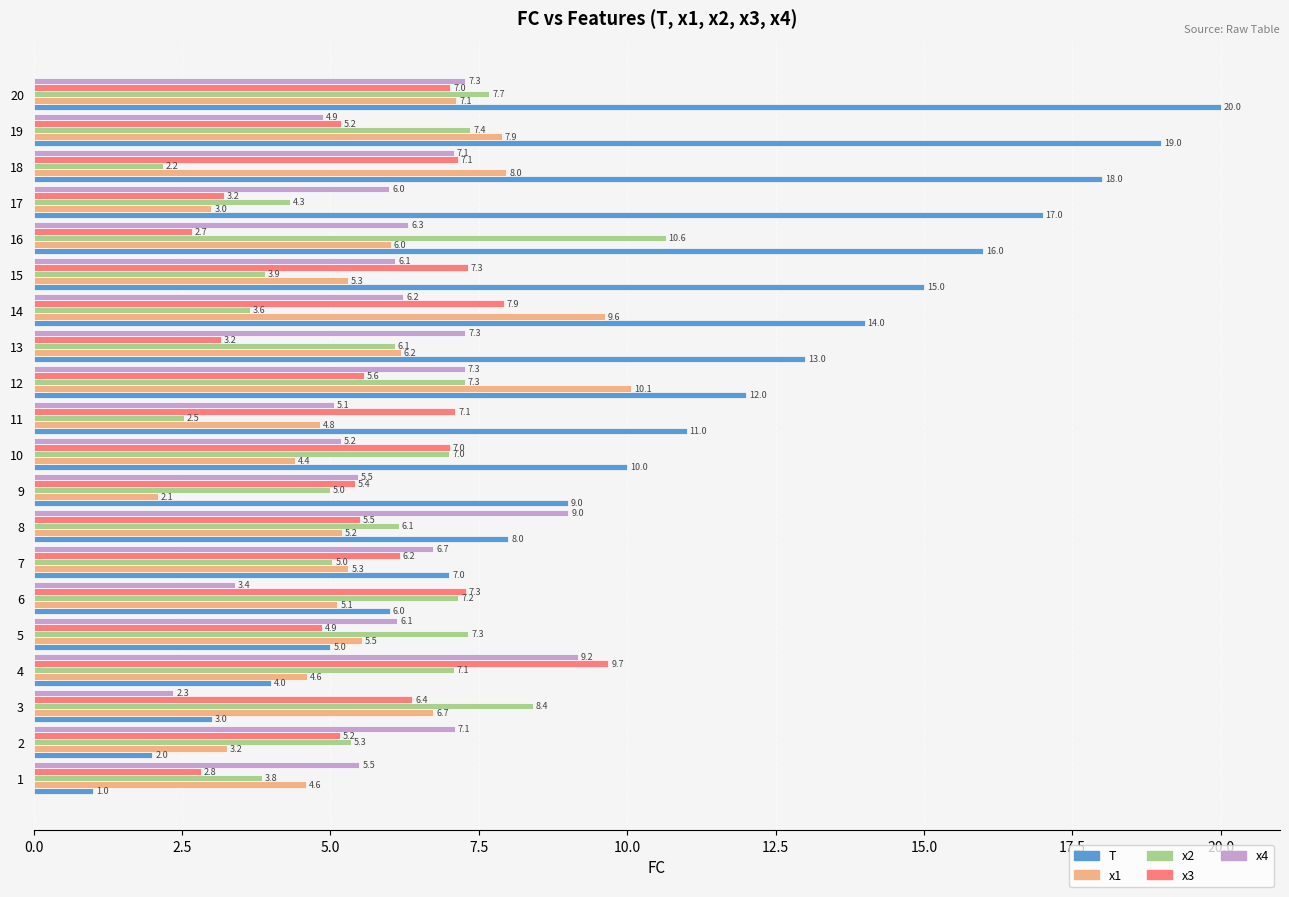

What is the difference between the x4 values at 18 and 16?

0.8